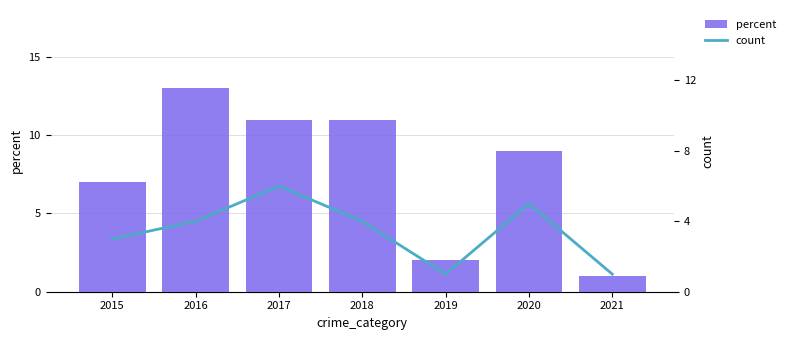

What is the average value of the percent series?

8